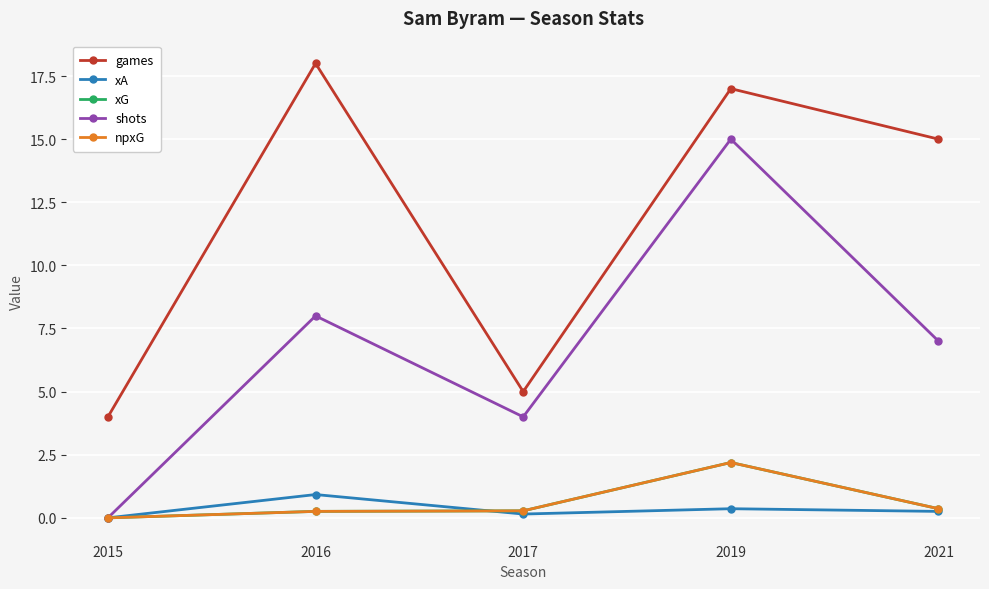

The xA series shows 0.0 at 2015. True or false?

True